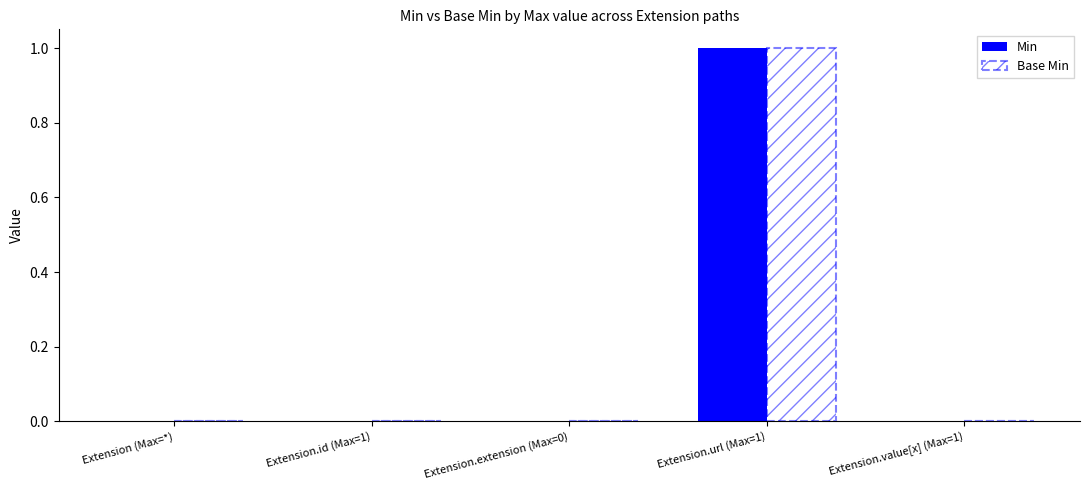

How many groups of bars are there?

5